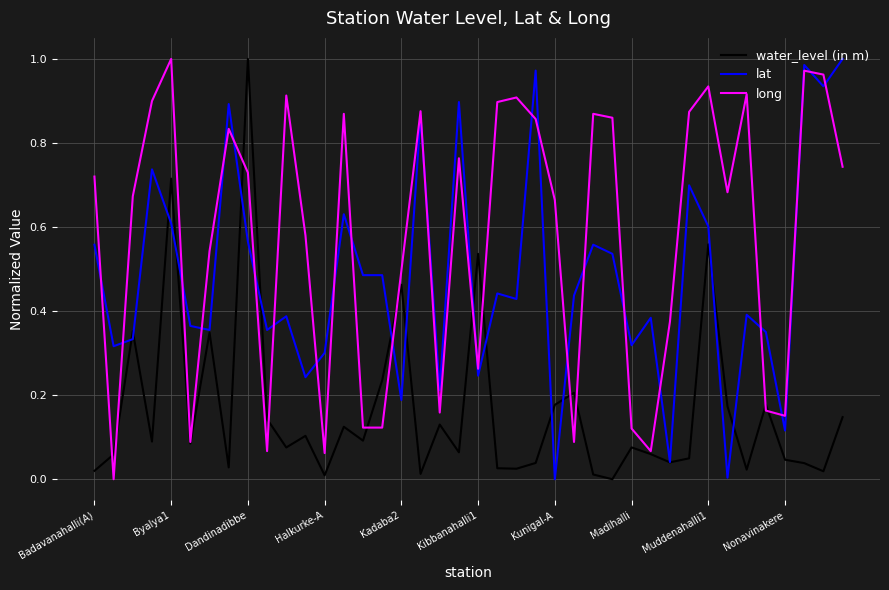

Which series has the largest total across all categories?

long